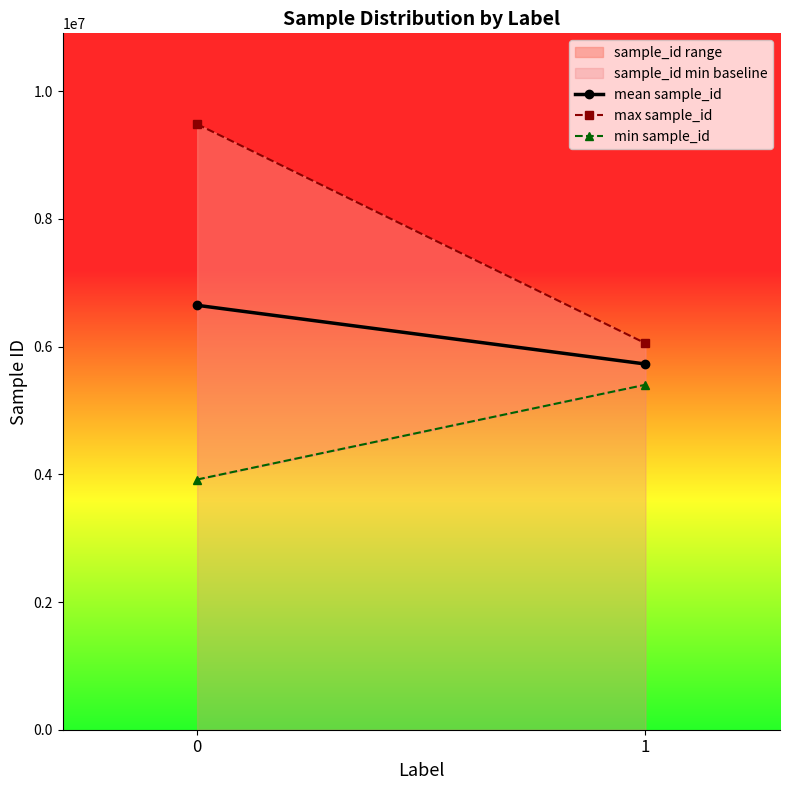

Where is max sample_id nearest to the value 7768636?

1